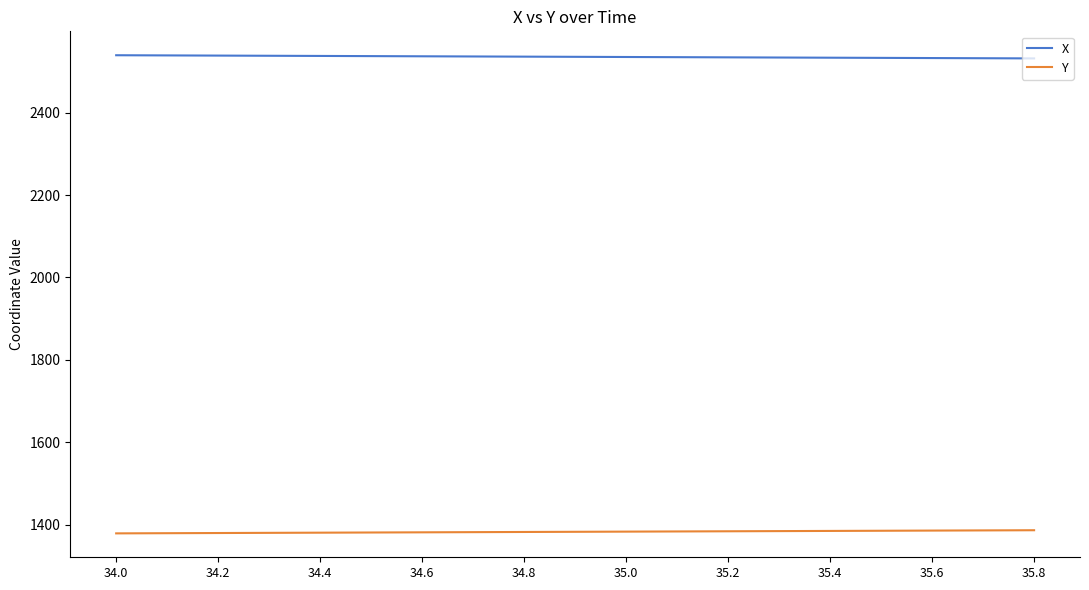

Which series has the largest total across all categories?

X